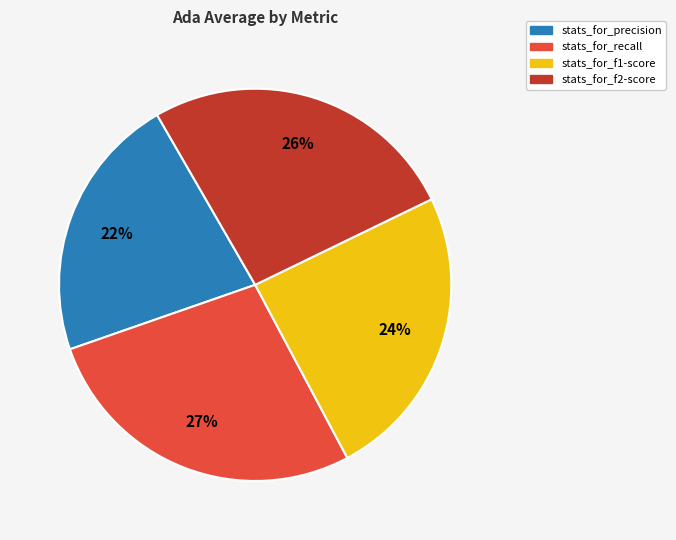

Count the number of slices in the pie.

4